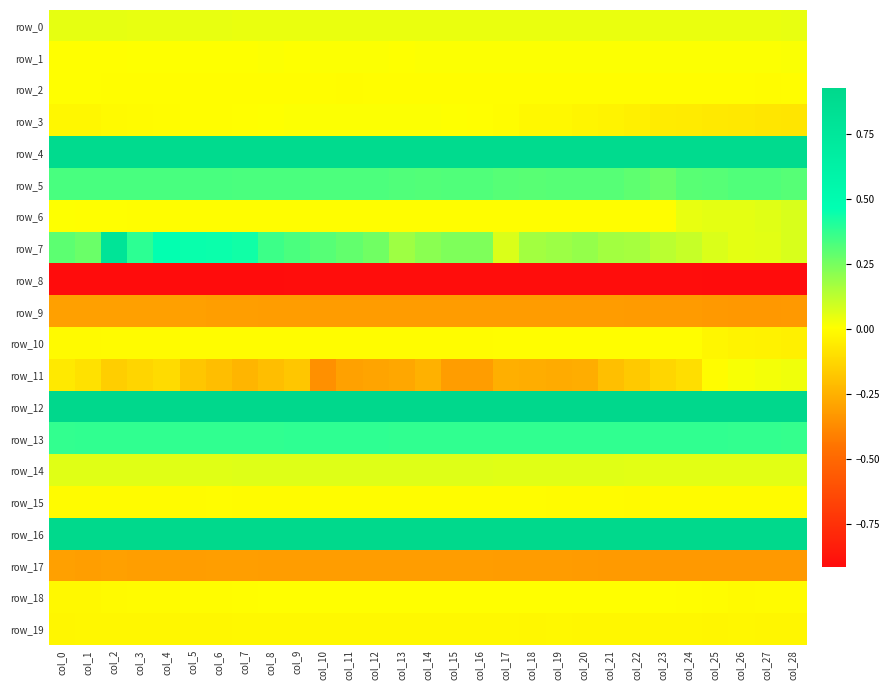

At col_6, list the series in order from largest to smallest.

row_12, row_16, row_4, row_7, row_13, row_5, row_14, row_0, row_1, row_3, row_6, row_2, row_18, row_10, row_15, row_19, row_11, row_9, row_17, row_8